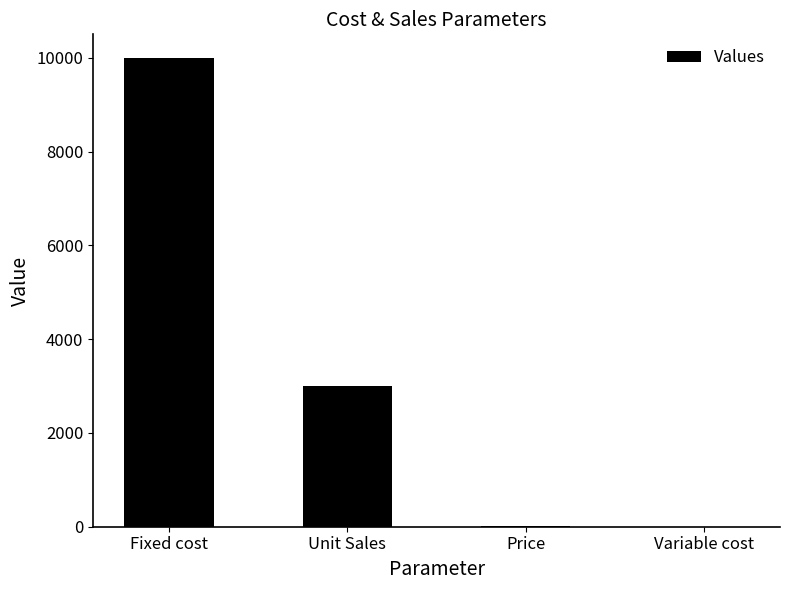

What is the sum of all values?

13010.7